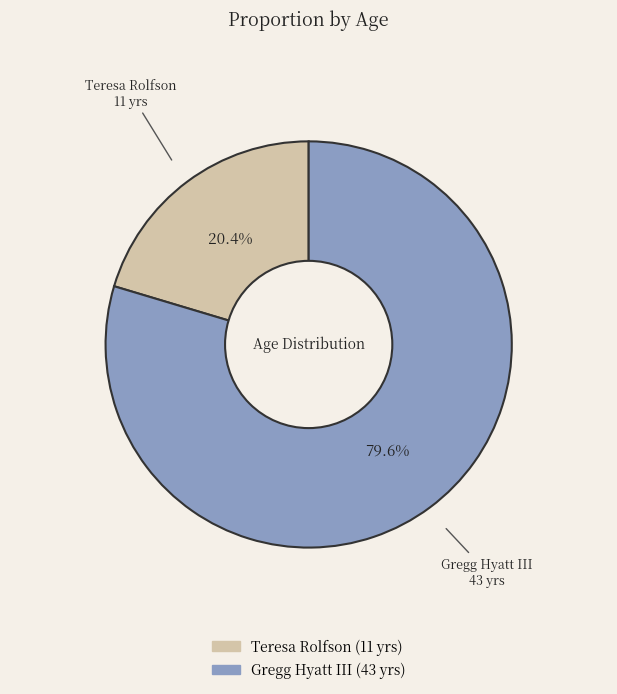

To the nearest percent, what portion does Teresa Rolfson represent?

20%